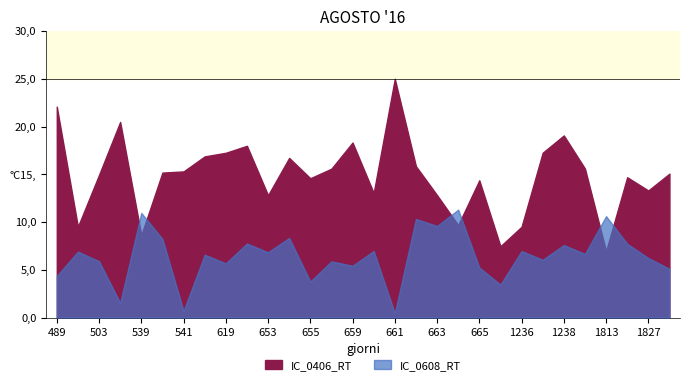

Count the number of data series in this chart.

2